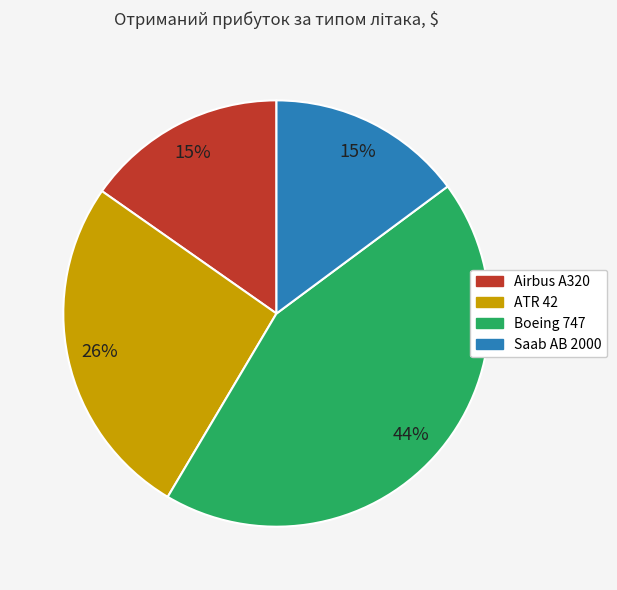

Between ATR 42 and Boeing 747, which is larger?

Boeing 747